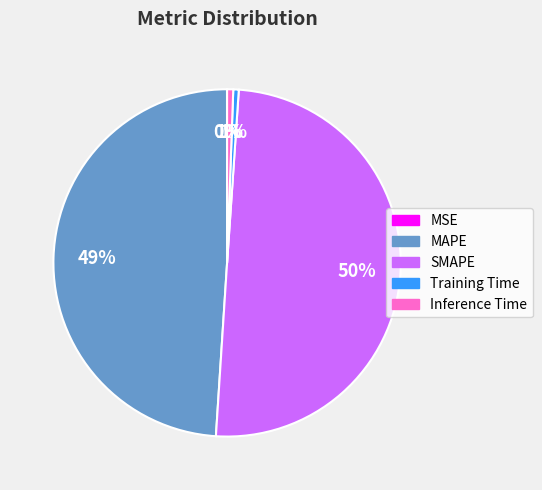

Is the sum of Inference Time and SMAPE greater than half?

Yes